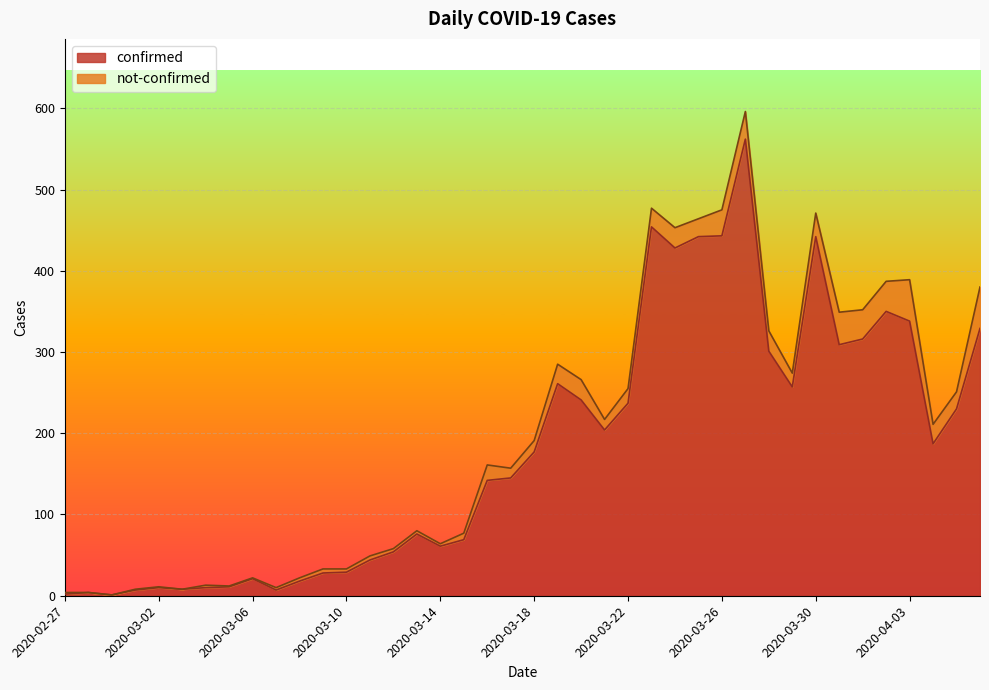

How many values are below 177?

20